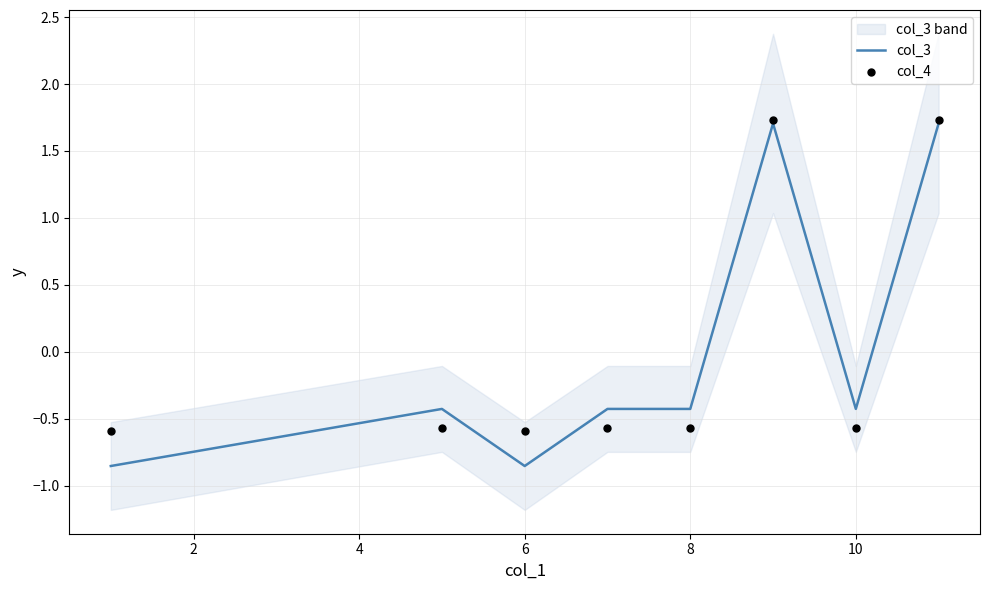

What is the maximum value for col_3?

1.7